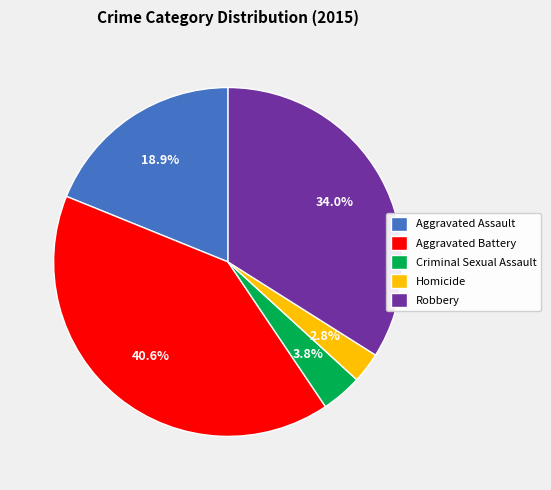

How many slices are in this pie chart?

5